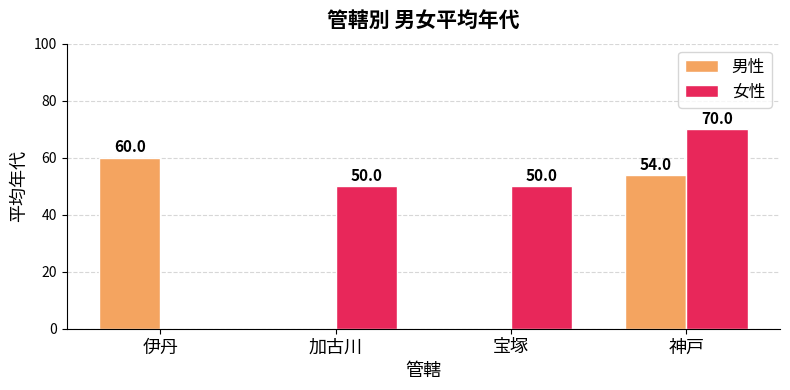

What is the maximum value for 男性?

60